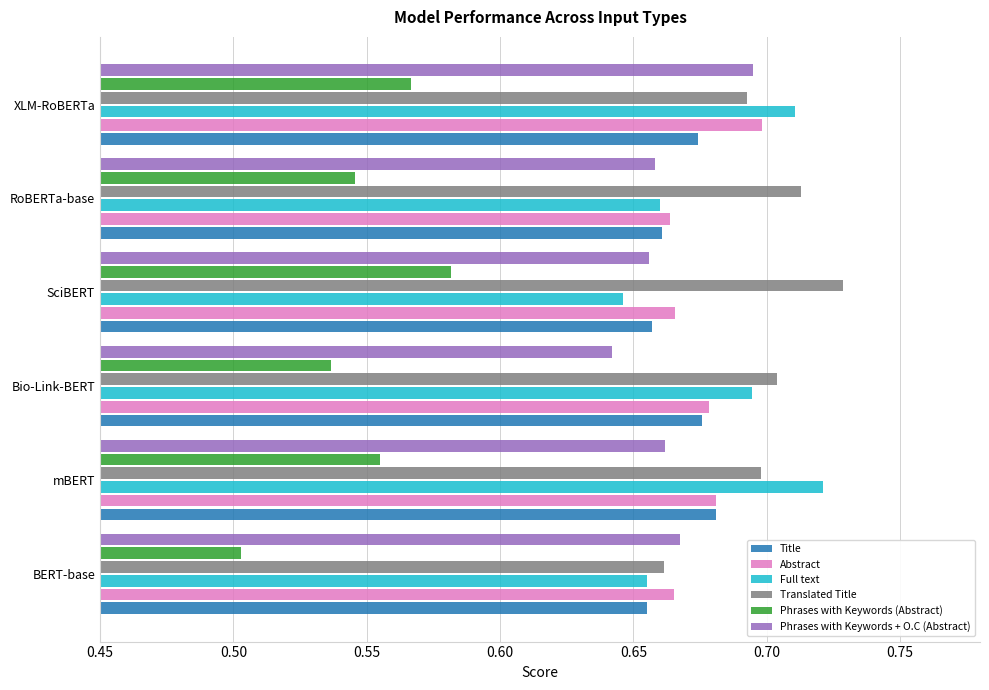

Which category has the highest value in the Abstract series?

XLM-RoBERTa